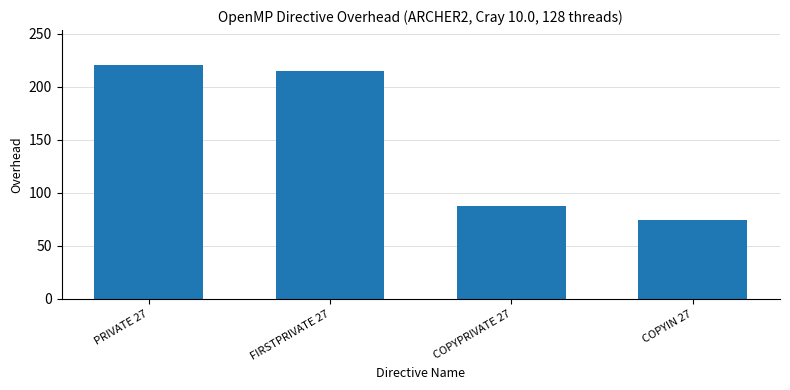

The chart shows a value of 214.4 at FIRSTPRIVATE 27. True or false?

True